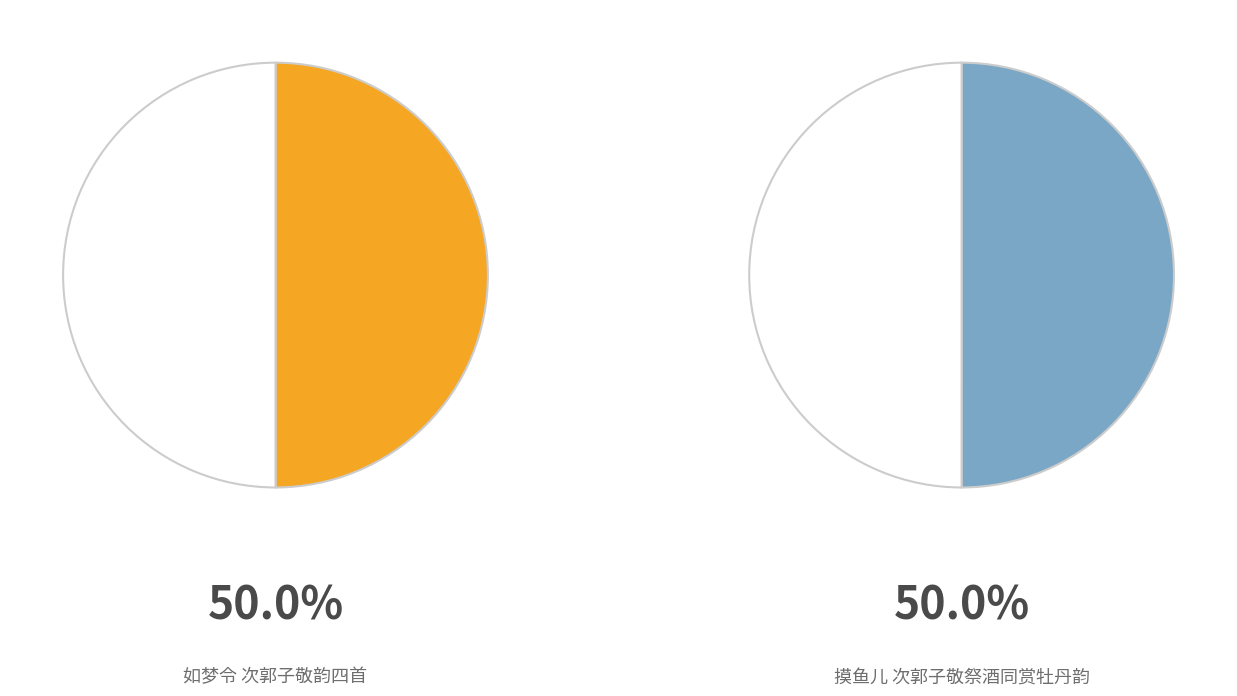

True or false: 如梦令 次郭子敬韵四首 accounts for 50% of the total.

True